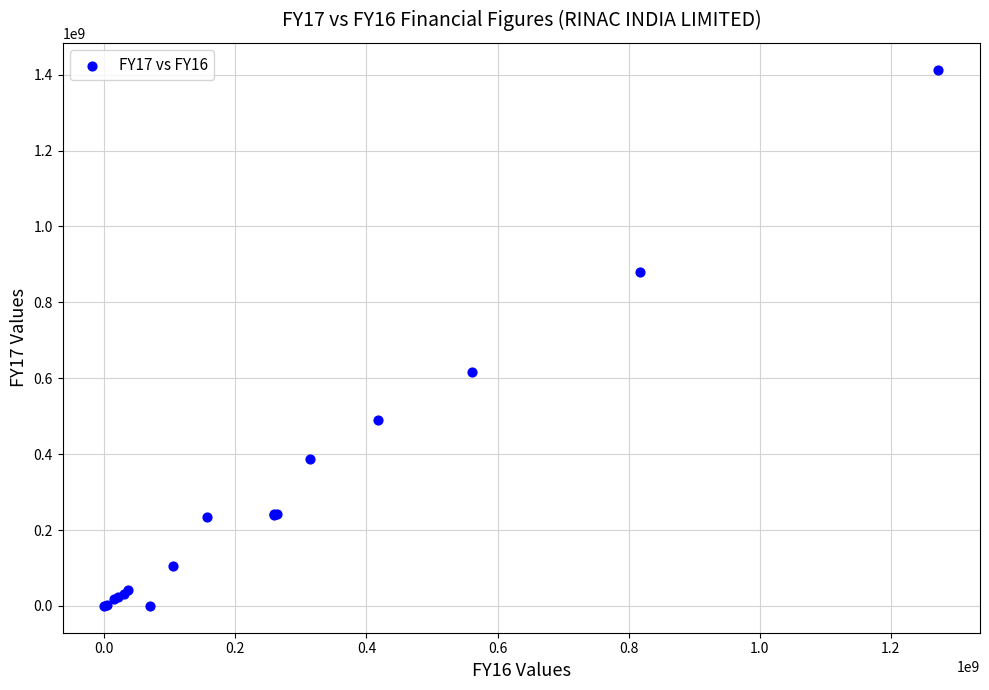

What Y value in the scatter plot is closest to 706555074?

615521203